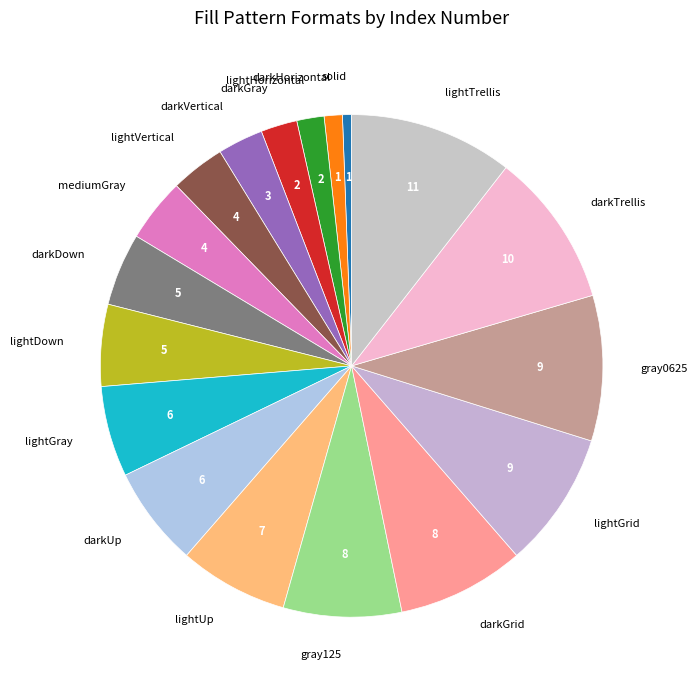

How many slices are in this pie chart?

18